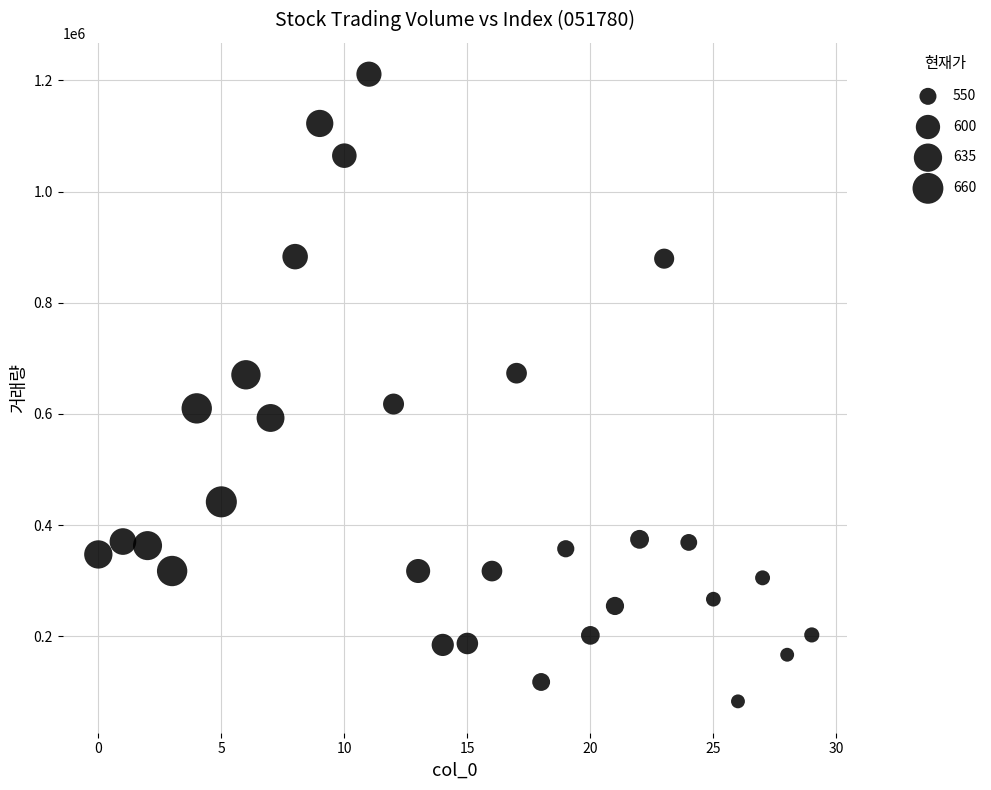

What is the range of Y values (max minus min)?

1128222